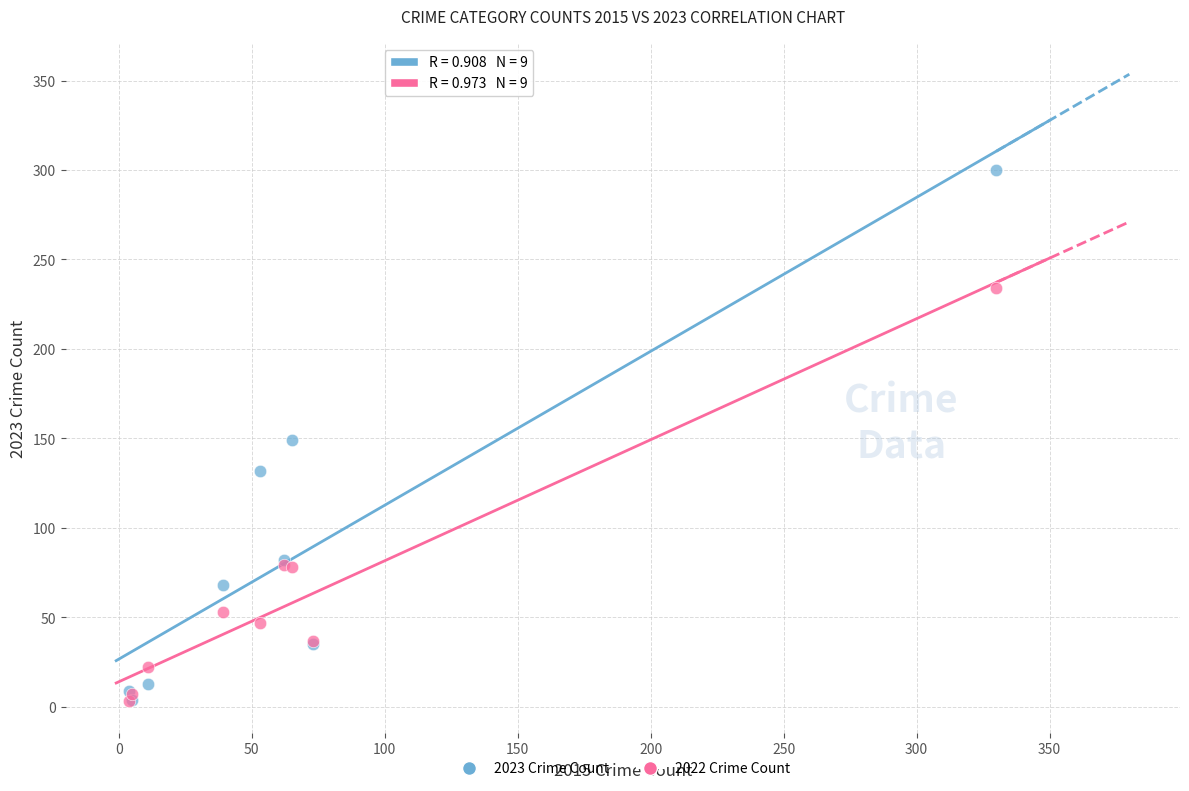

In the 2022 Crime Count series, what Y value is closest to 118?

79